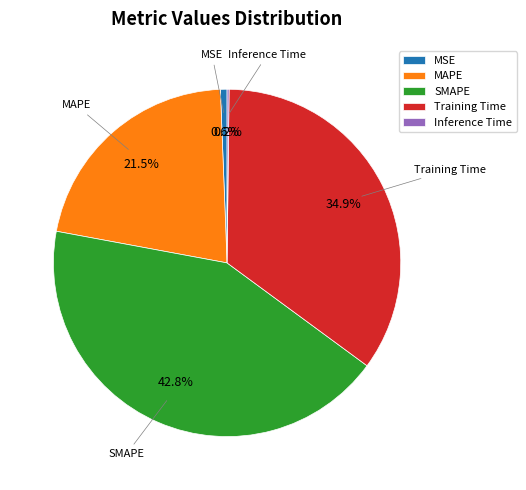

Which slice is the largest?

SMAPE